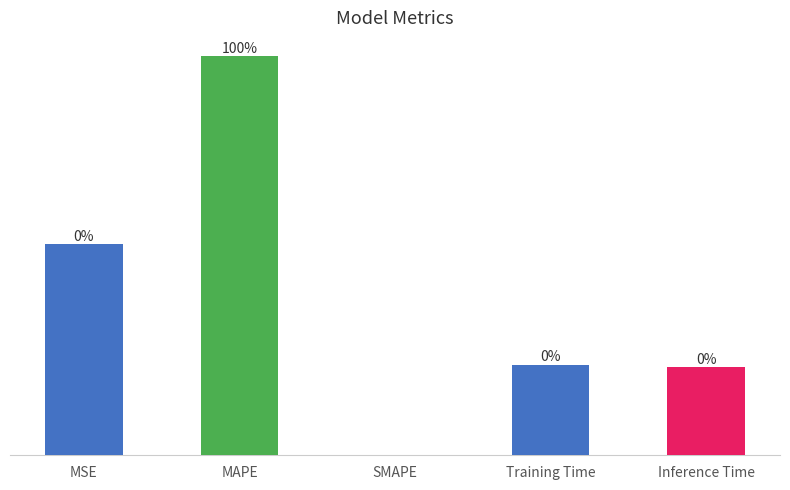

At which label is the value closest to 243?

MSE